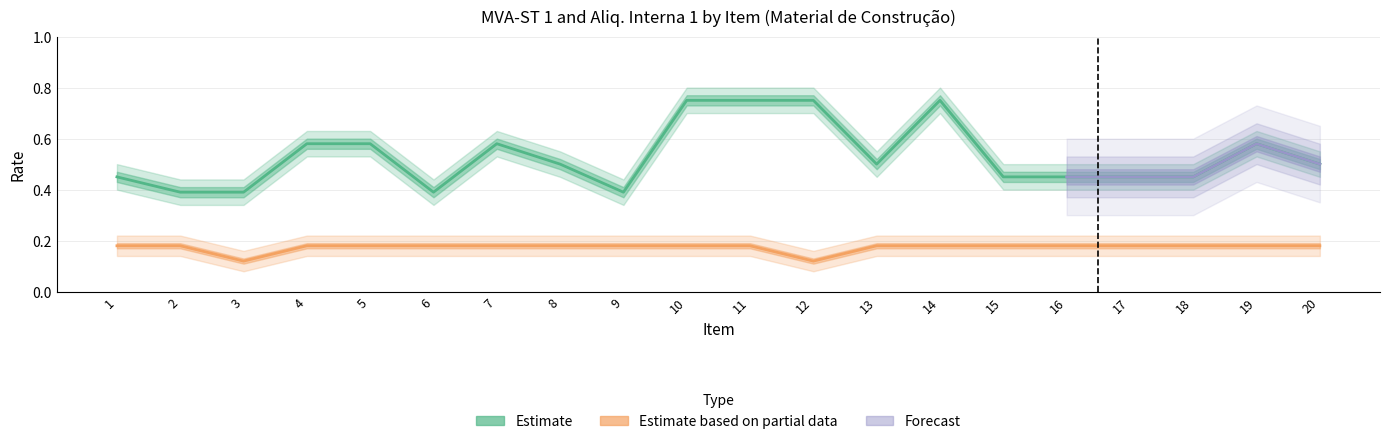

What is the value of the MVA-ST 1 point at the 20th from the left?

0.5